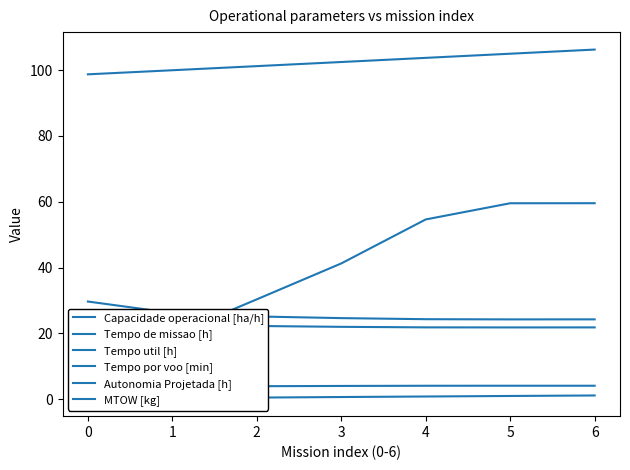

Is it true that Tempo por voo [min] equals 54.6 at 4?

True